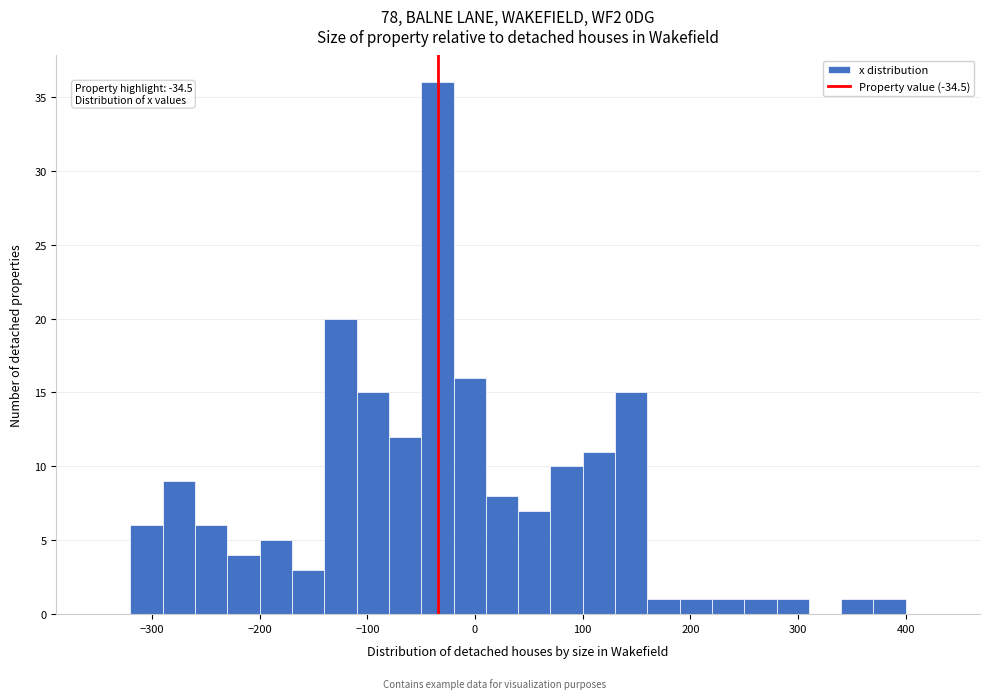

Around what value on the x-axis is the tallest bar? Give the approximate position of its centre, as read against the axis.

-30